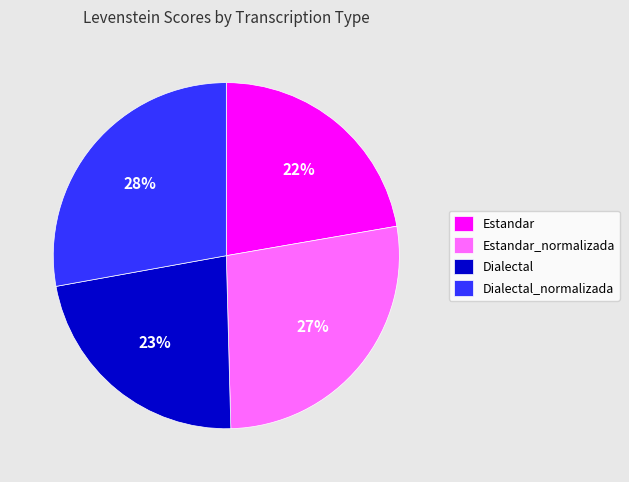

True or false: Estandar_normalizada accounts for 17% of the total.

False